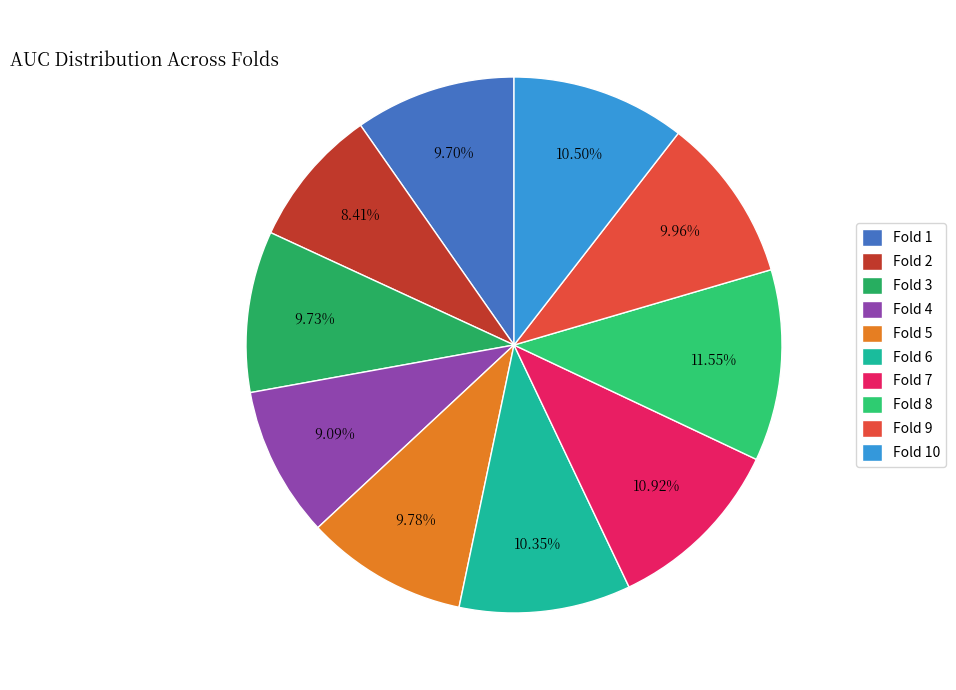

Do Fold 2 and Fold 1 together represent more than half of the pie?

No